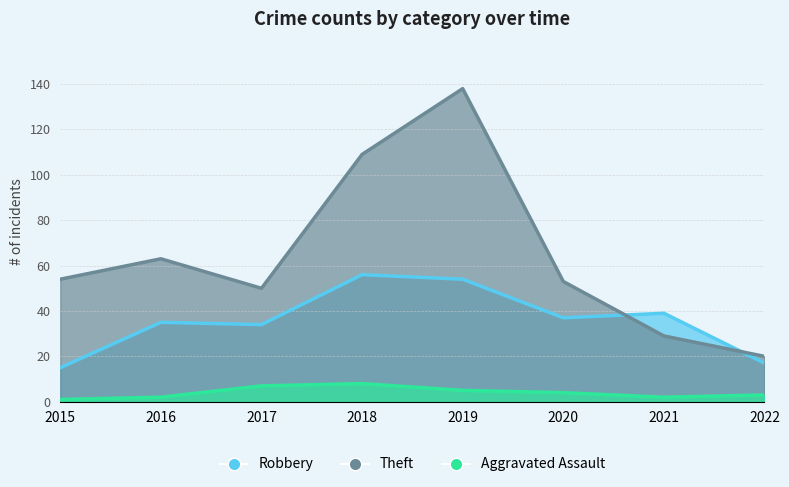

What is the value of the Robbery point at the 7th from the left?

39